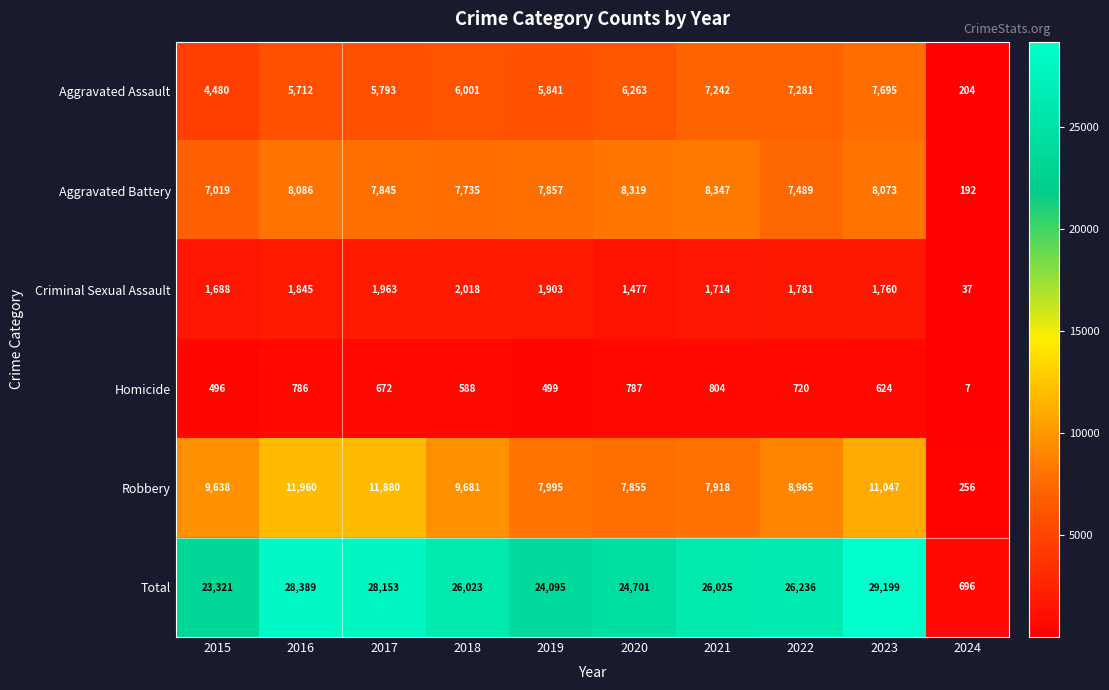

What is the difference between the highest and lowest values at 2017?

27481